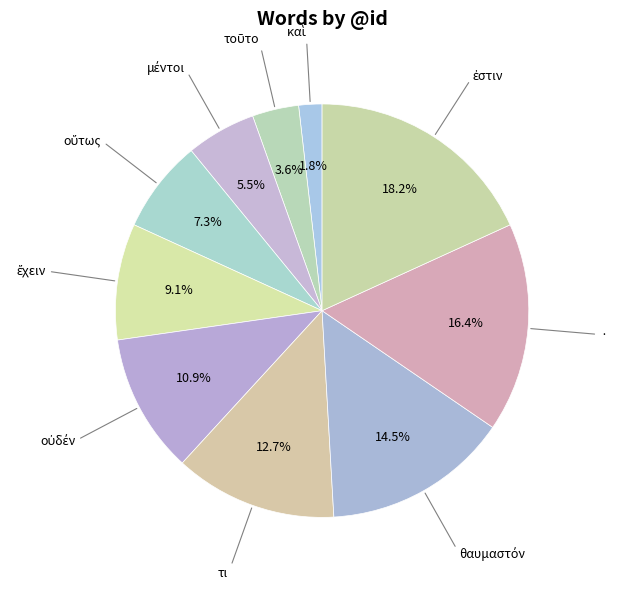

What percentage is the · slice, to the nearest percent?

16%